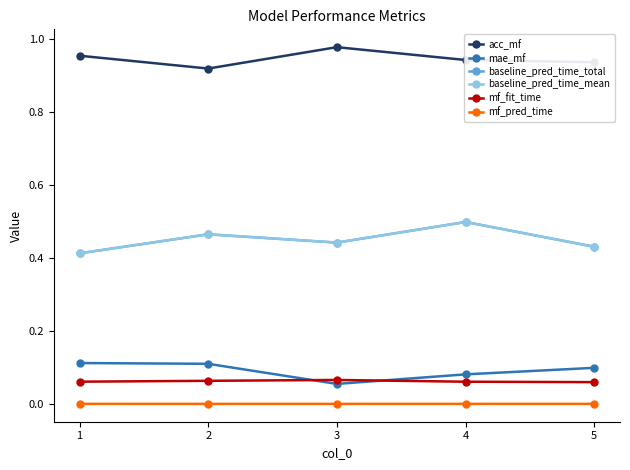

The mf_fit_time series shows 0.1 at 1. True or false?

True